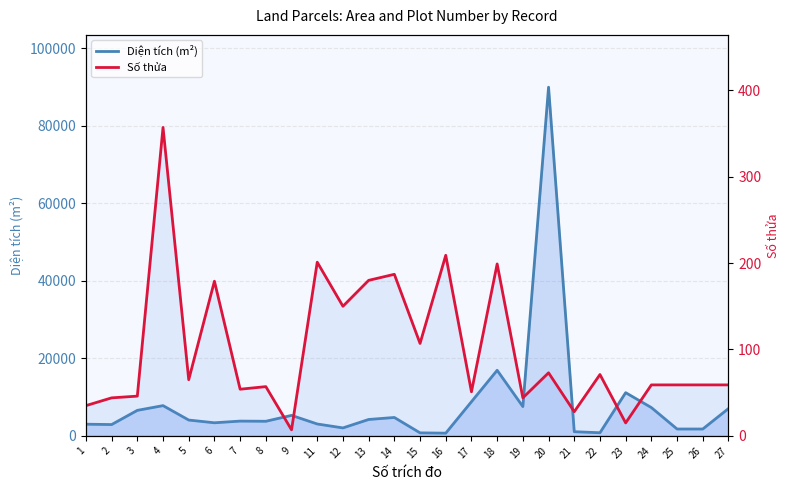

The Diện tích (m²) series shows 1529.1 at 2. True or false?

False